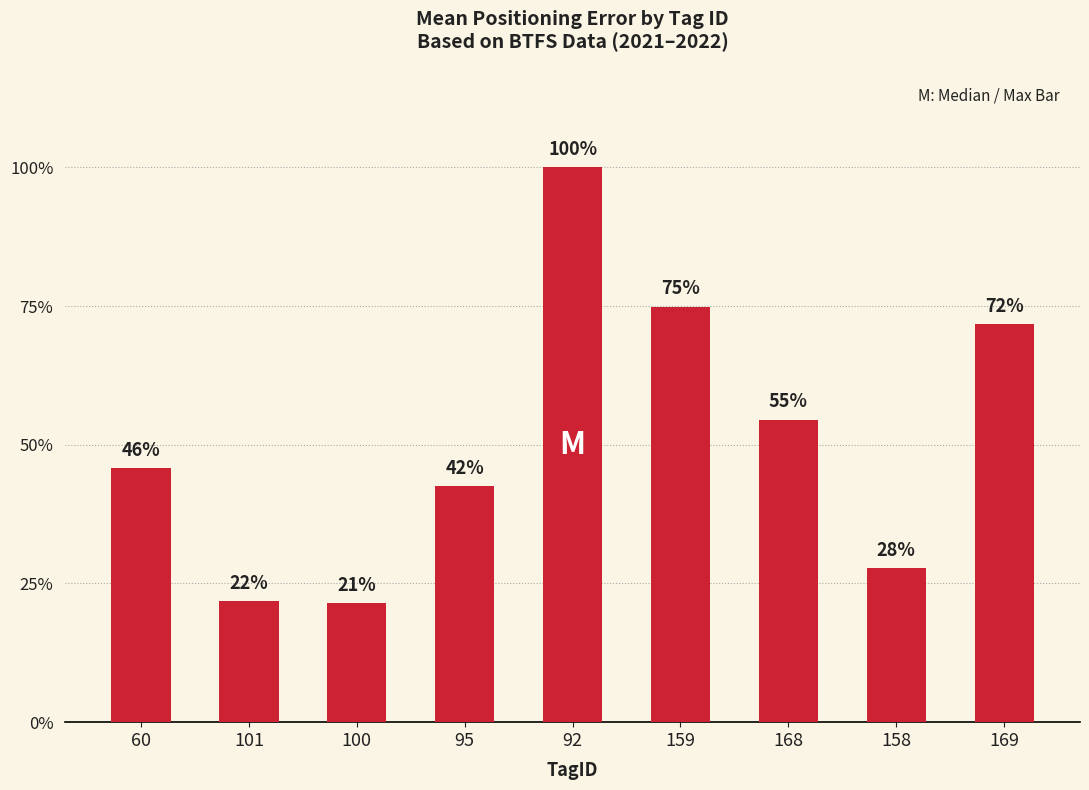

Does the chart contain stacked bars?

No